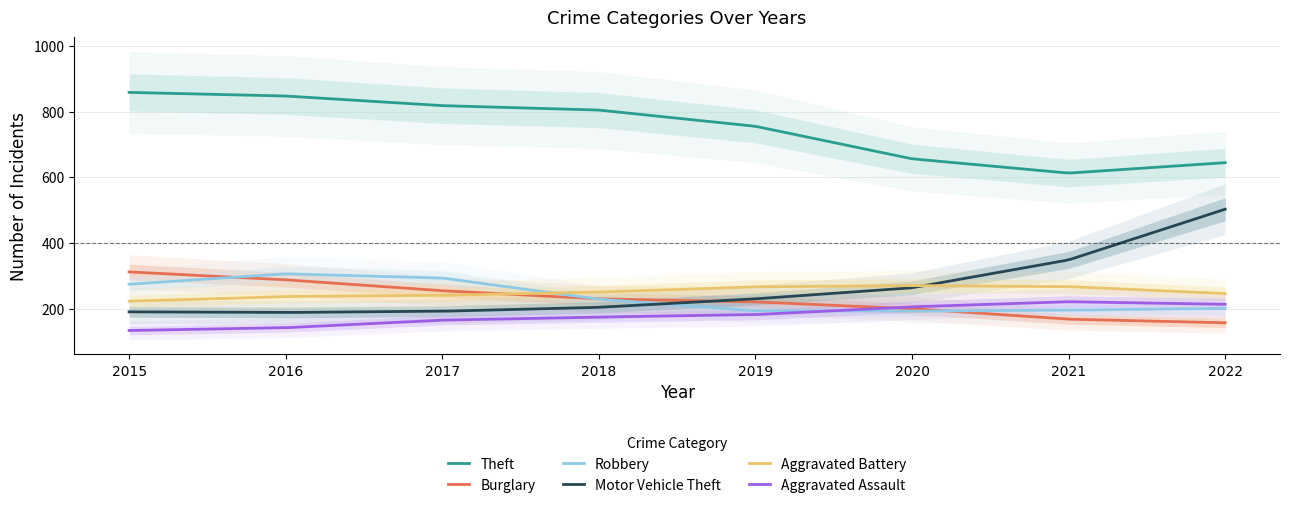

How many categories are shown in the chart?

8